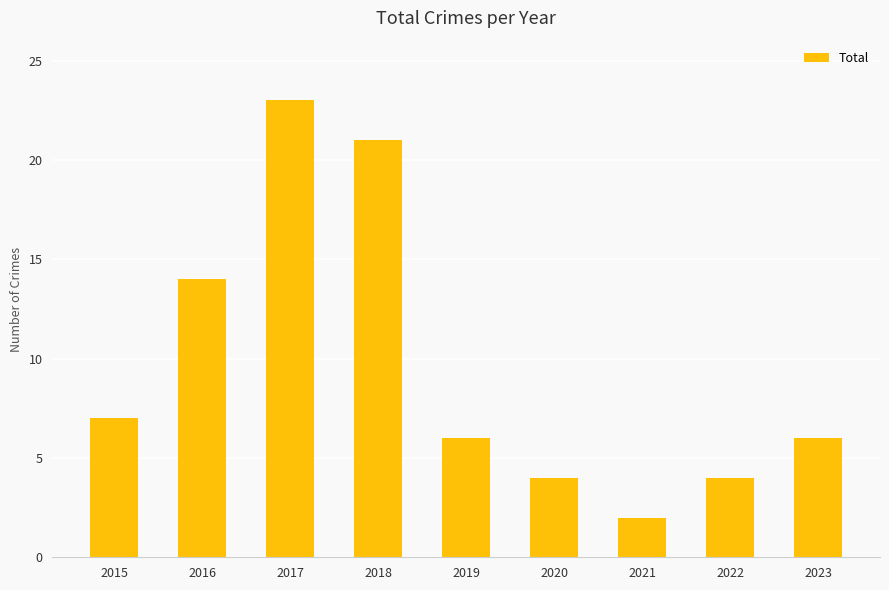

How many series are shown in this chart?

1